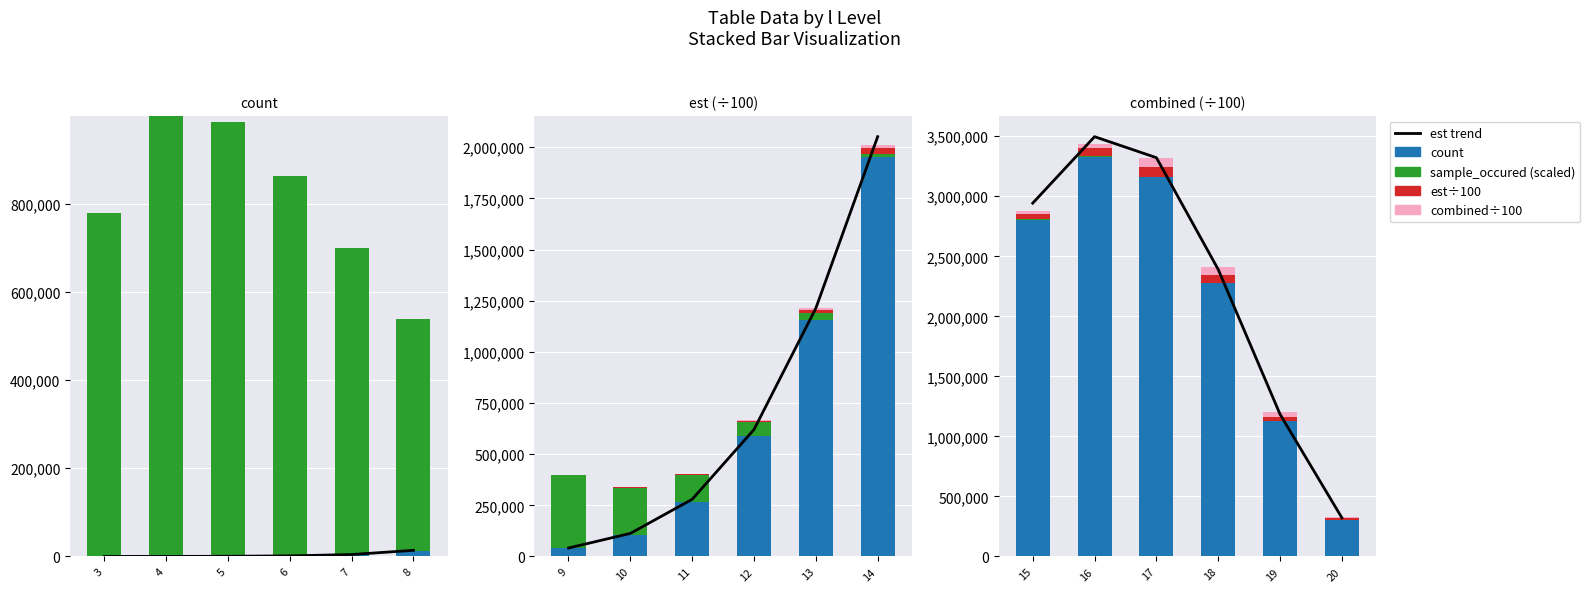

What is the sum of all est÷100 (×0.5) values?

306939.4